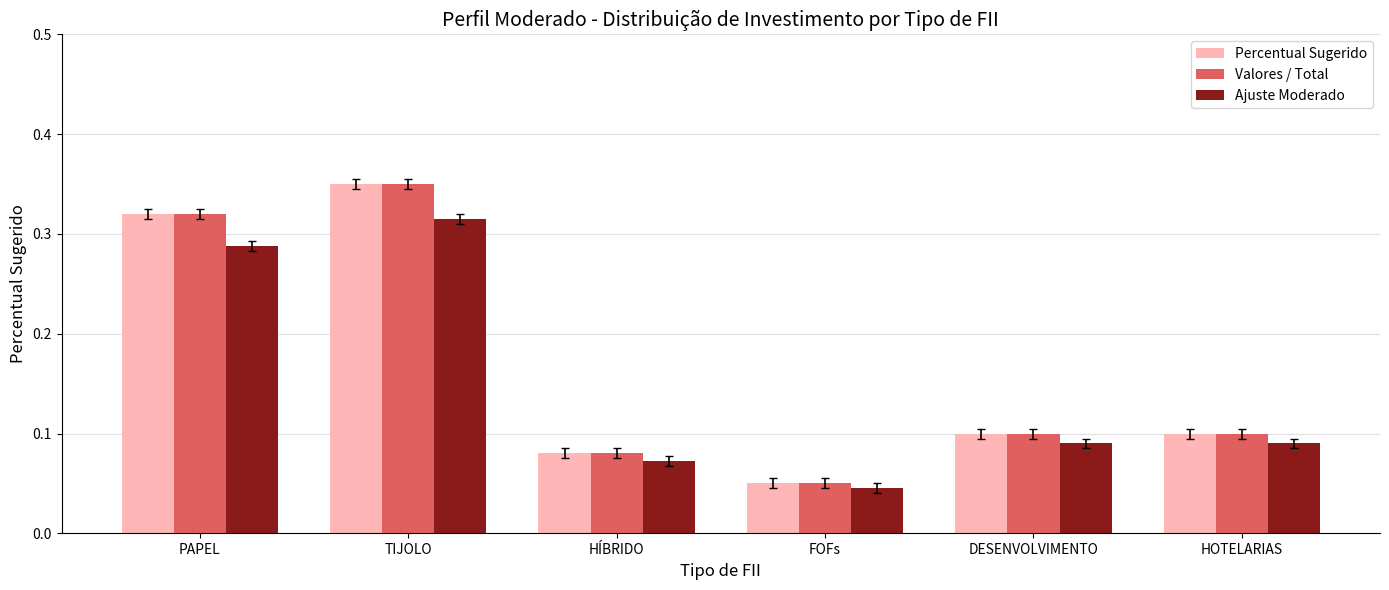

What is the total value across all series at TIJOLO?

1.0